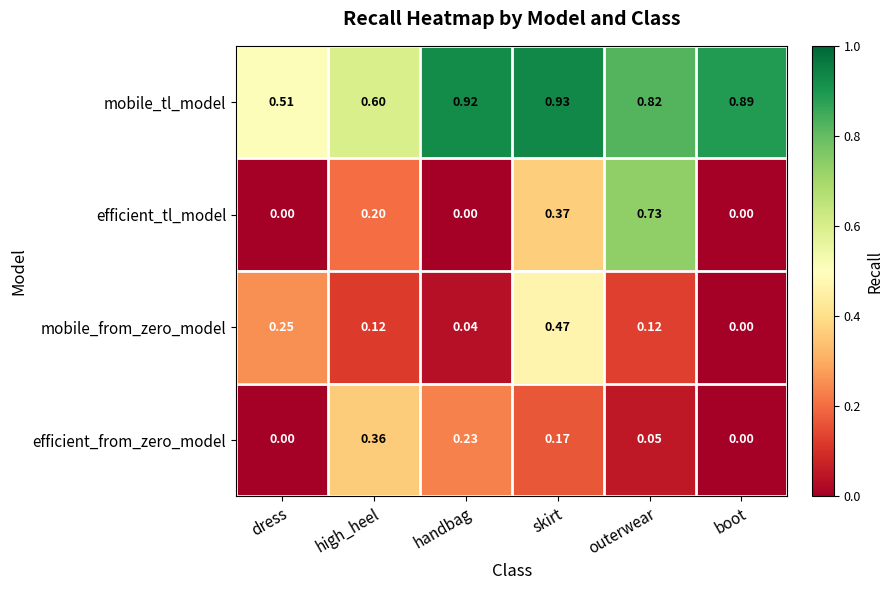

Which series changed the most between skirt and boot?

mobile_from_zero_model